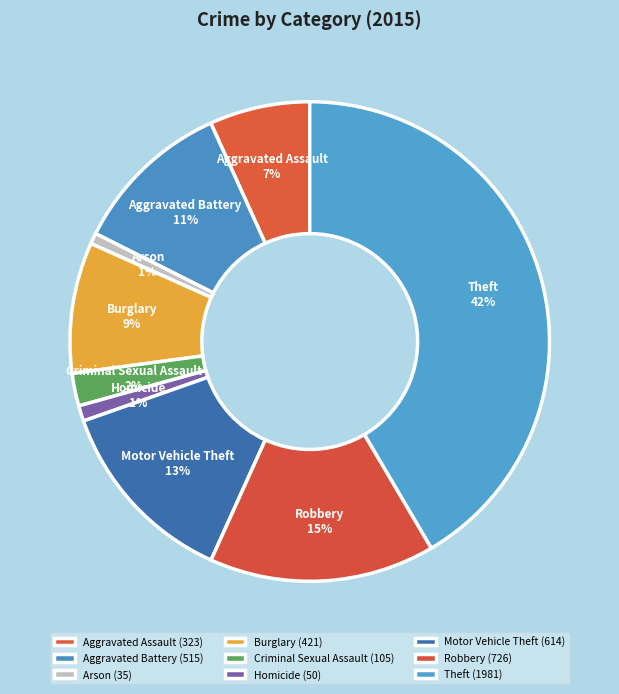

The Burglary slice represents 17% of the pie. True or false?

False